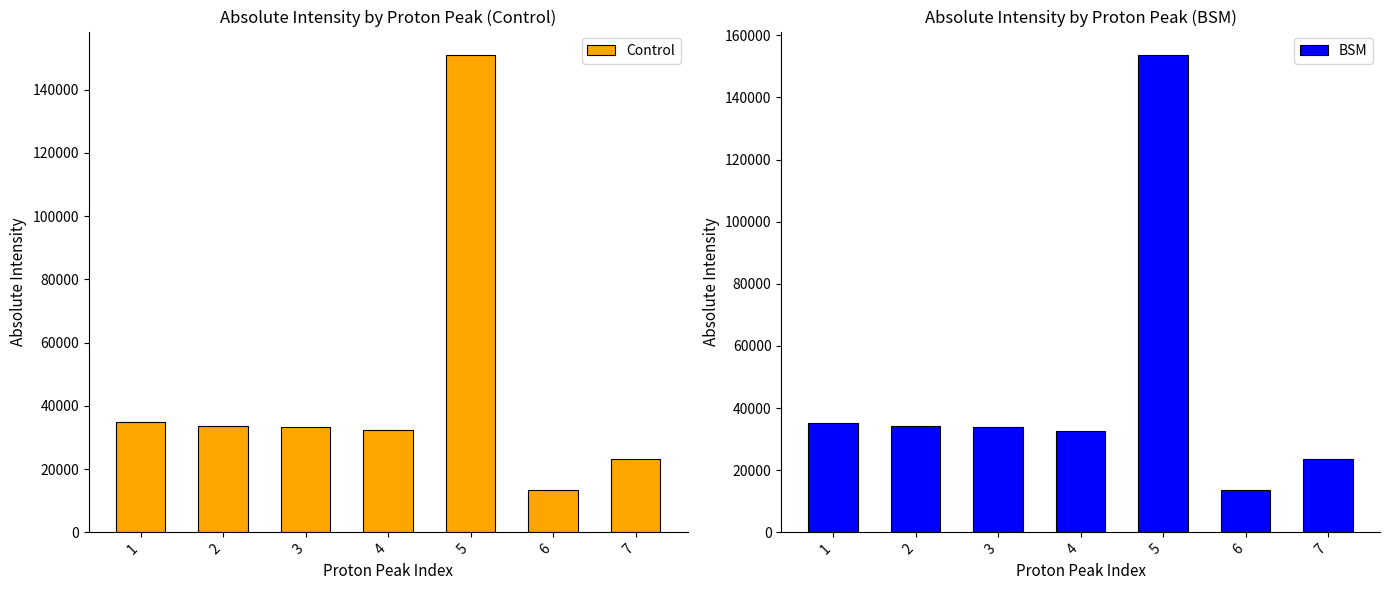

How many series are shown in this chart?

2